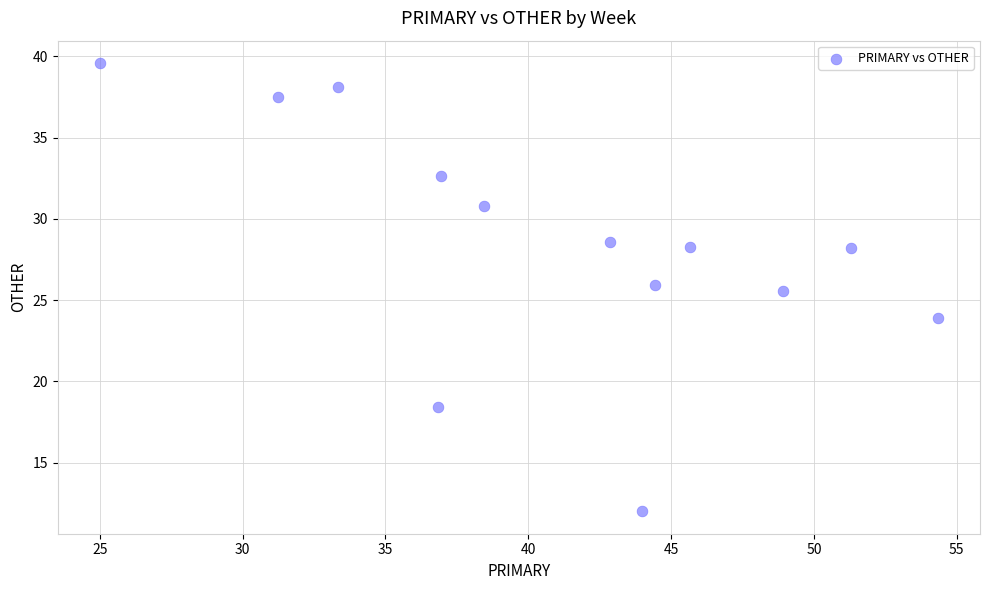

What is the range of Y values (max minus min)?

27.6